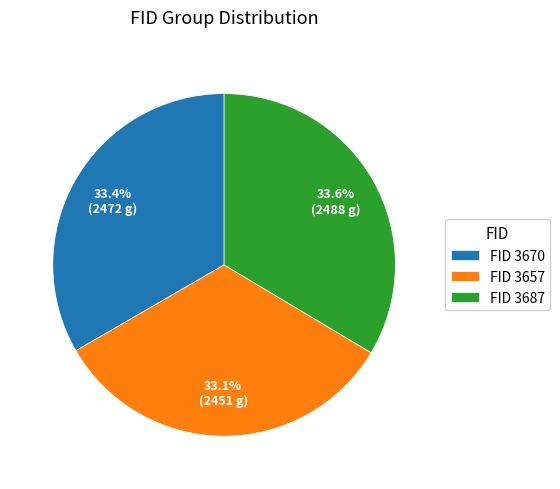

Is there a majority slice in this chart?

No